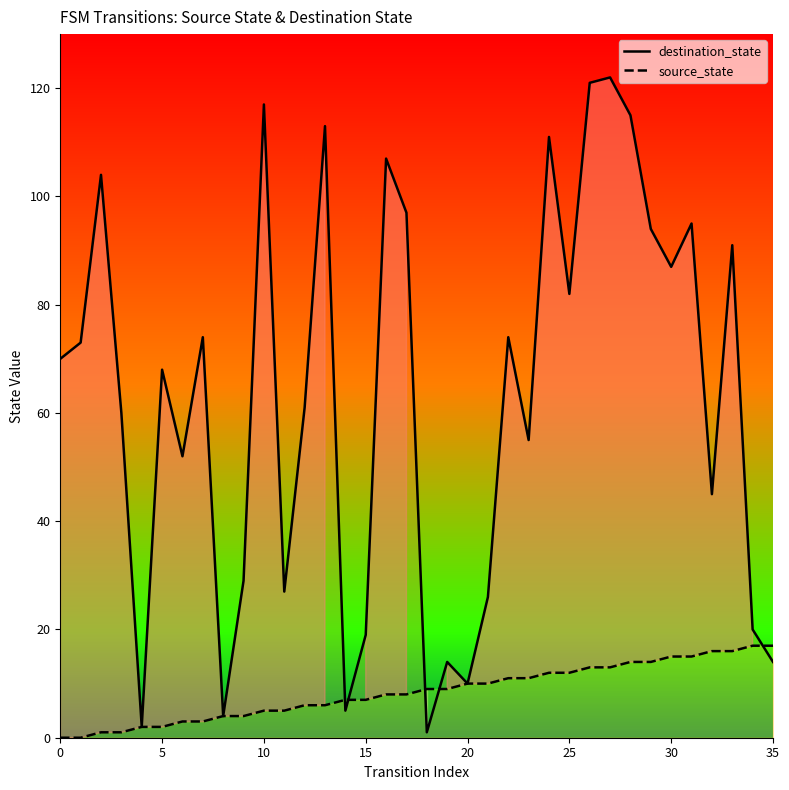

What is the lowest value of the destination_state (line) series?

1